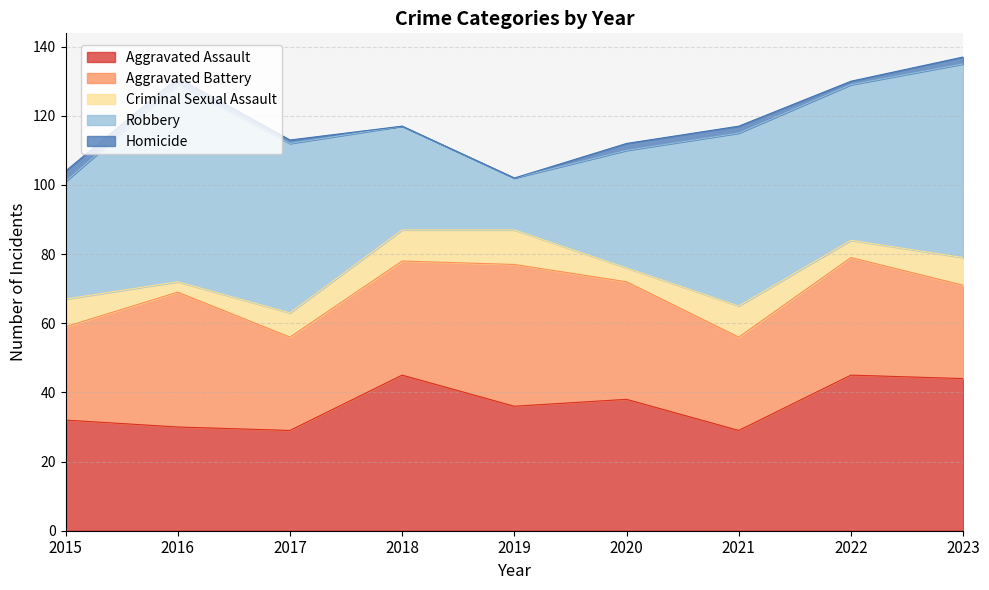

In Aggravated Battery, how many points are lower than both neighbors (excluding endpoints)?

2